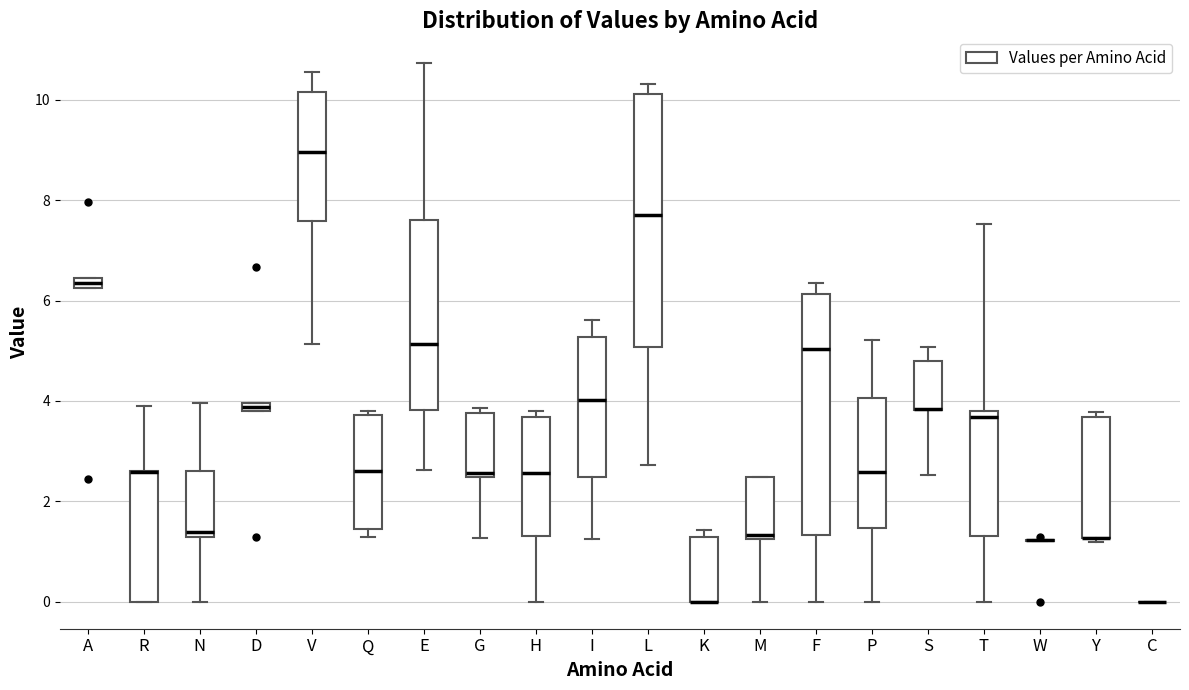

Where does the median line of the box for G sit on the y-axis? The values are not printed on the chart, so give them approximately, as read against the axis.

2.6